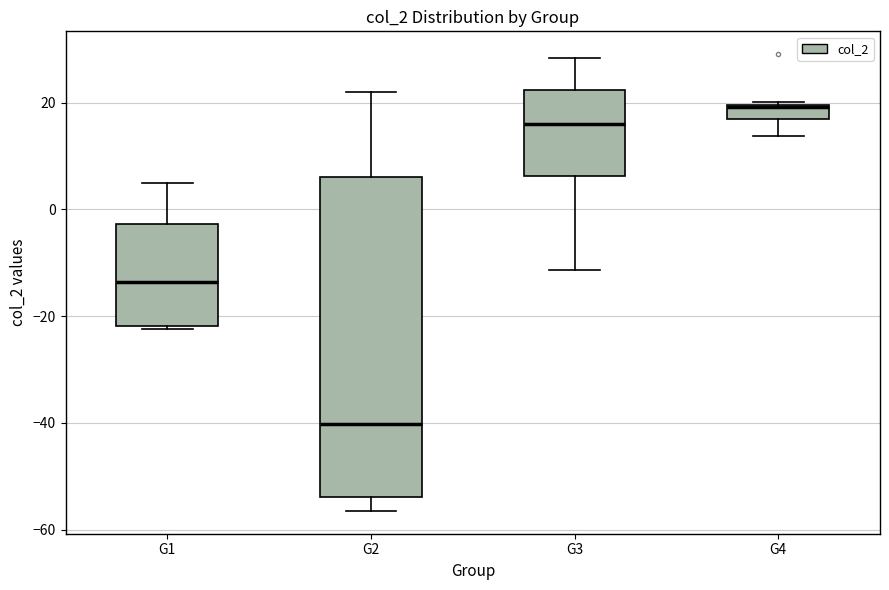

Which box has the lowest median line?

G2